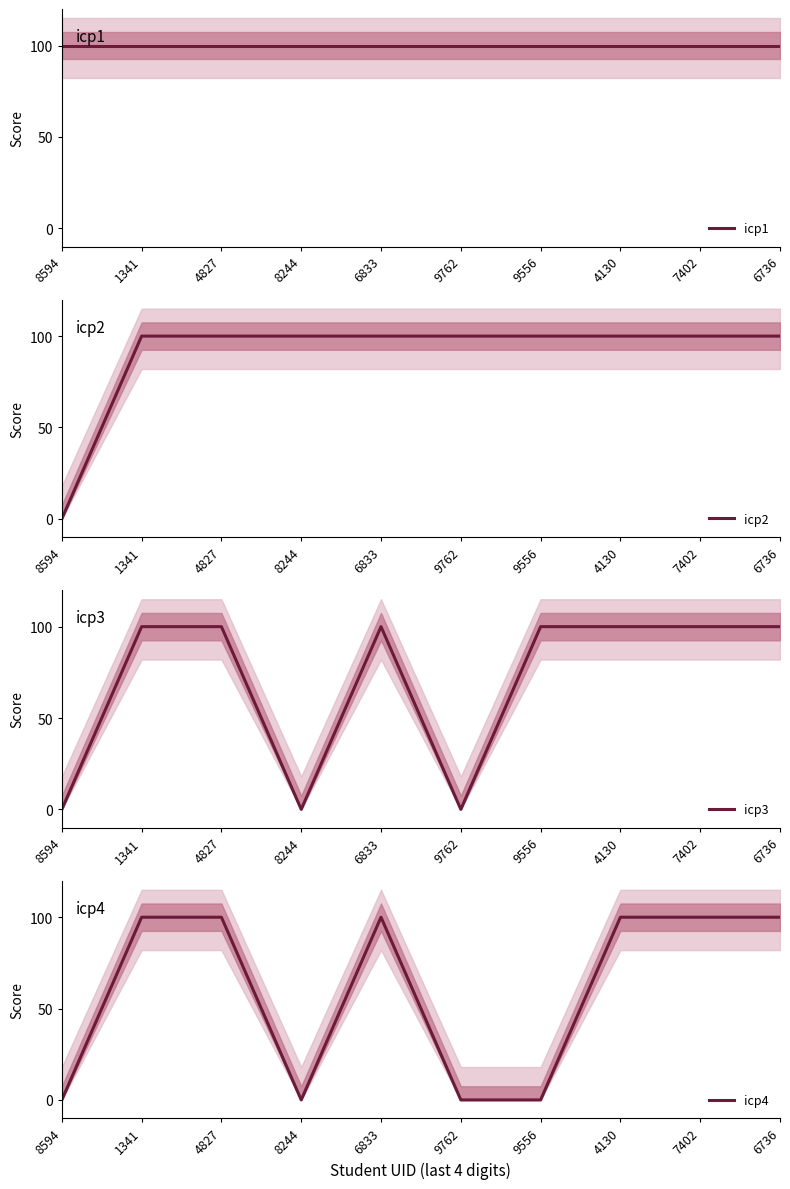

How many data points in icp4 are less than 100?

4